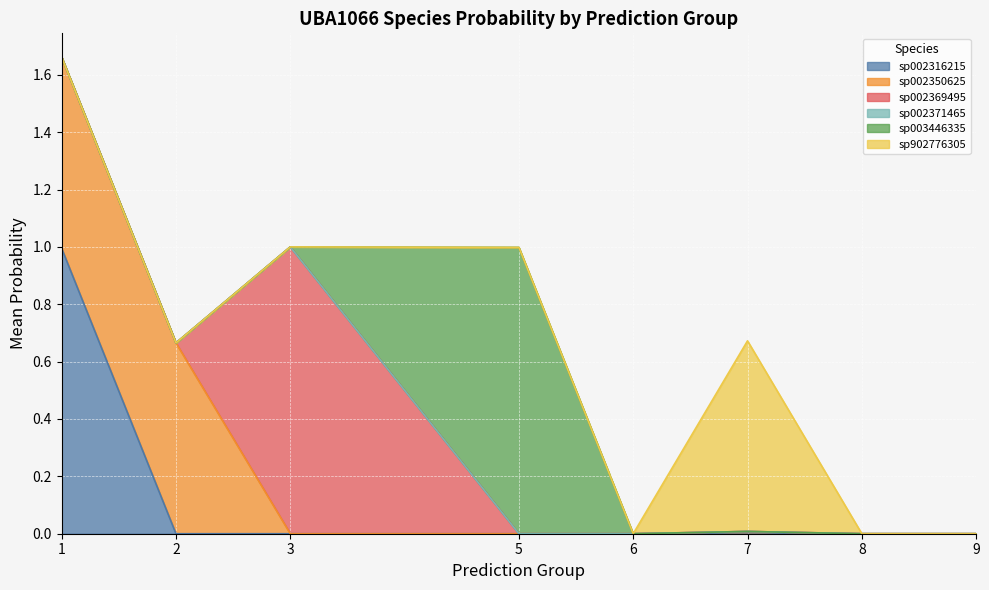

Is it true that sp002316215 equals -0.6 at 9?

False